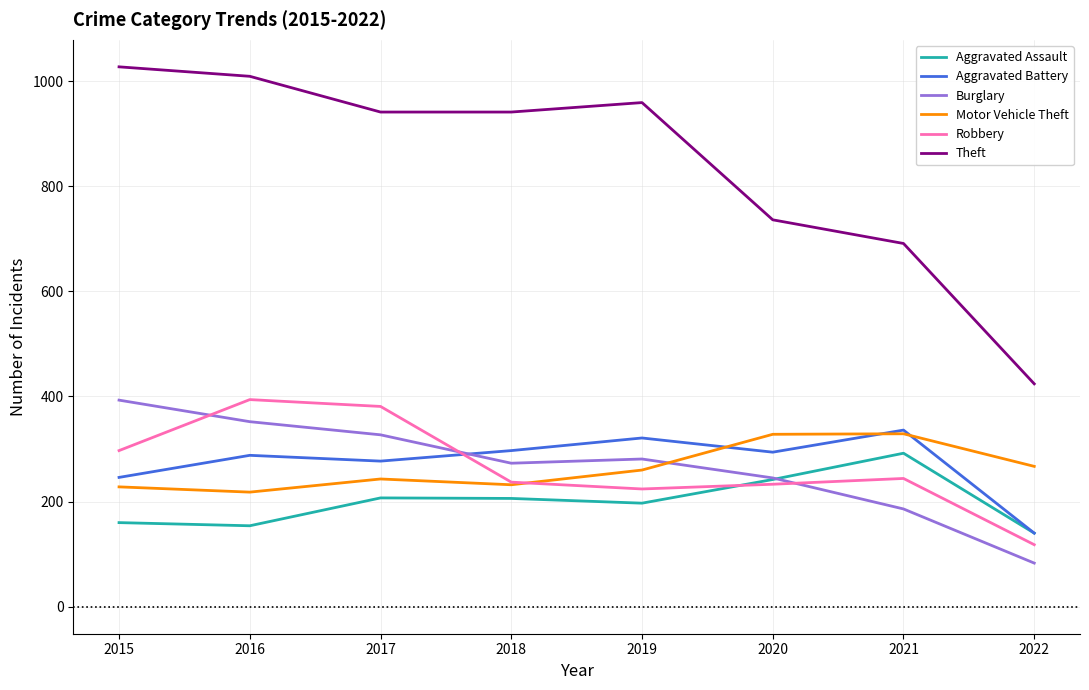

What value does the Robbery series have at 2018, to the nearest 5?

235